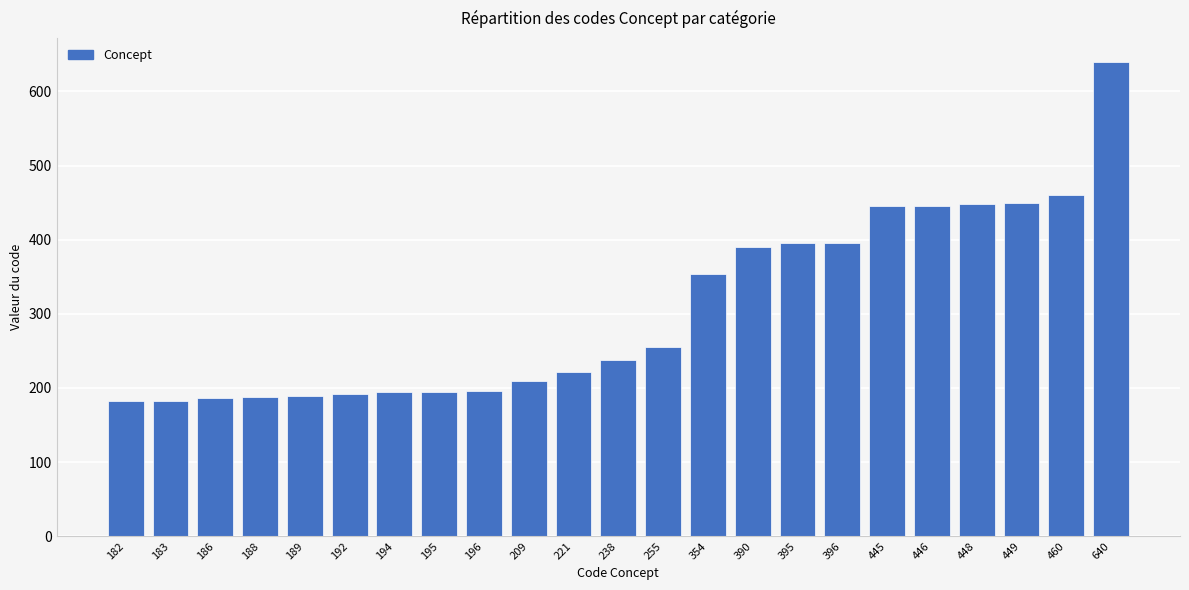

Are the bars grouped side by side (vs. stacked)?

No